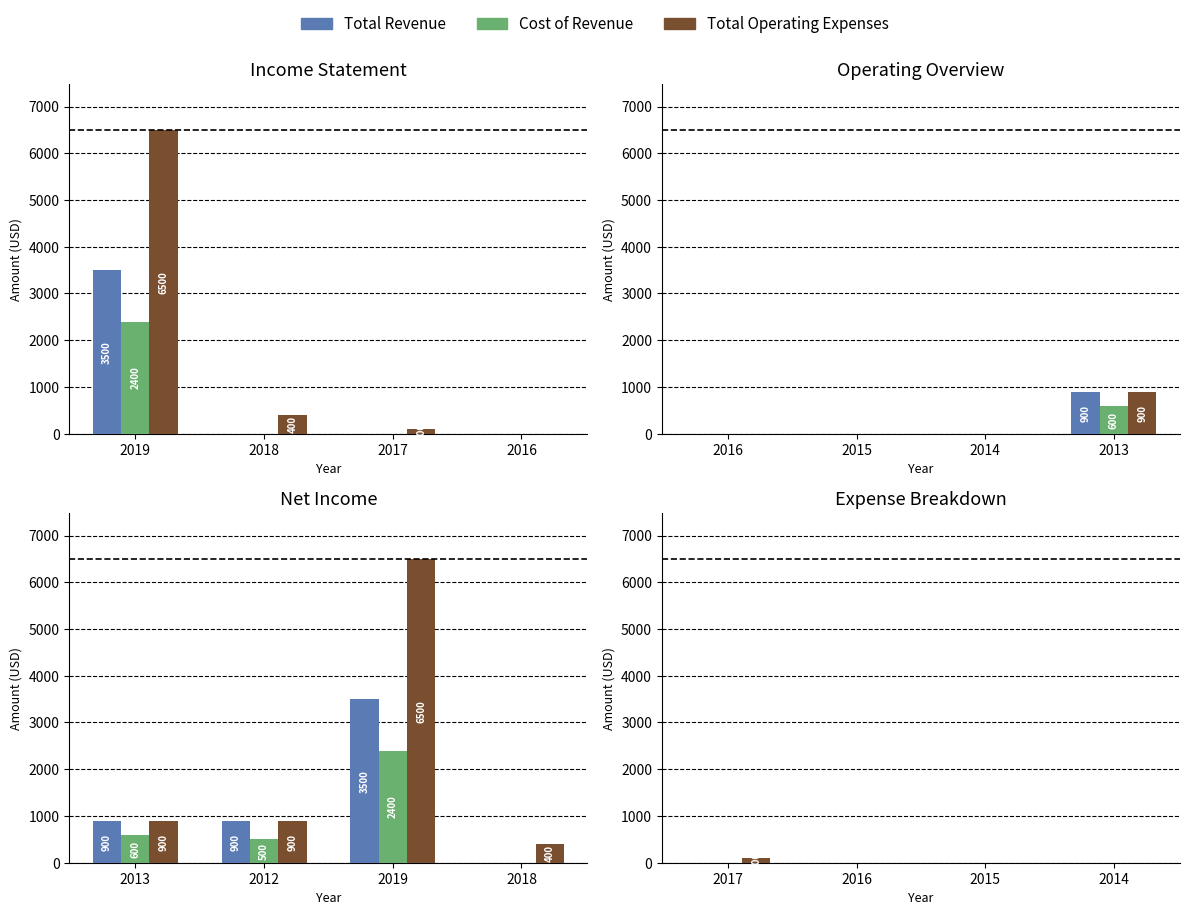

What is the difference between the maximum and minimum values in the Total Operating Expenses series?

100